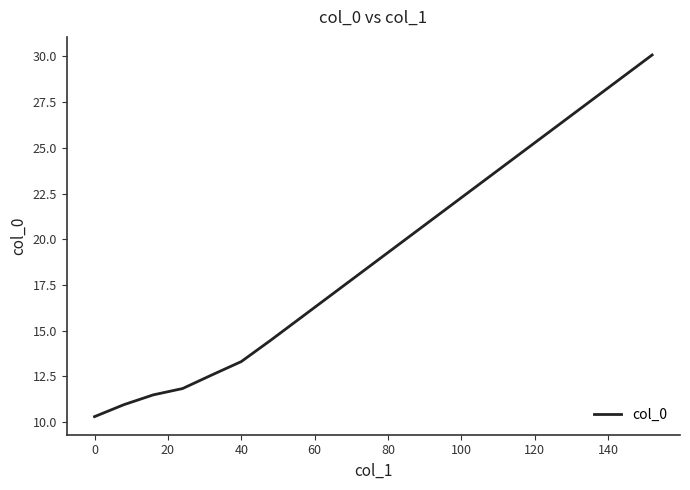

What is the maximum value shown in the chart?

30.1